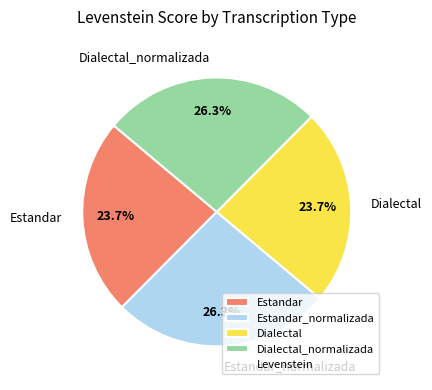

To the nearest percent, what percentage of the pie is Estandar?

24%